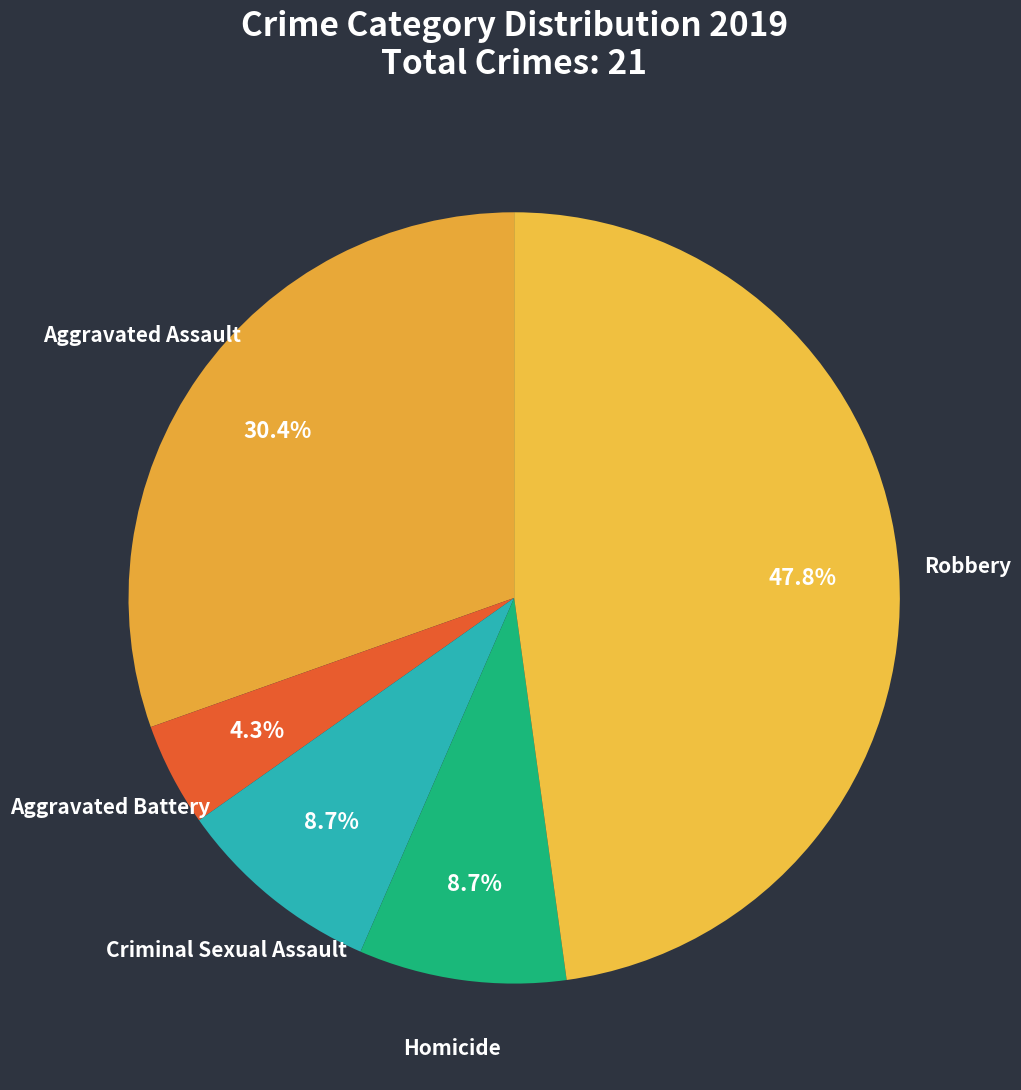

To the nearest percent, what is the average slice percentage?

20%